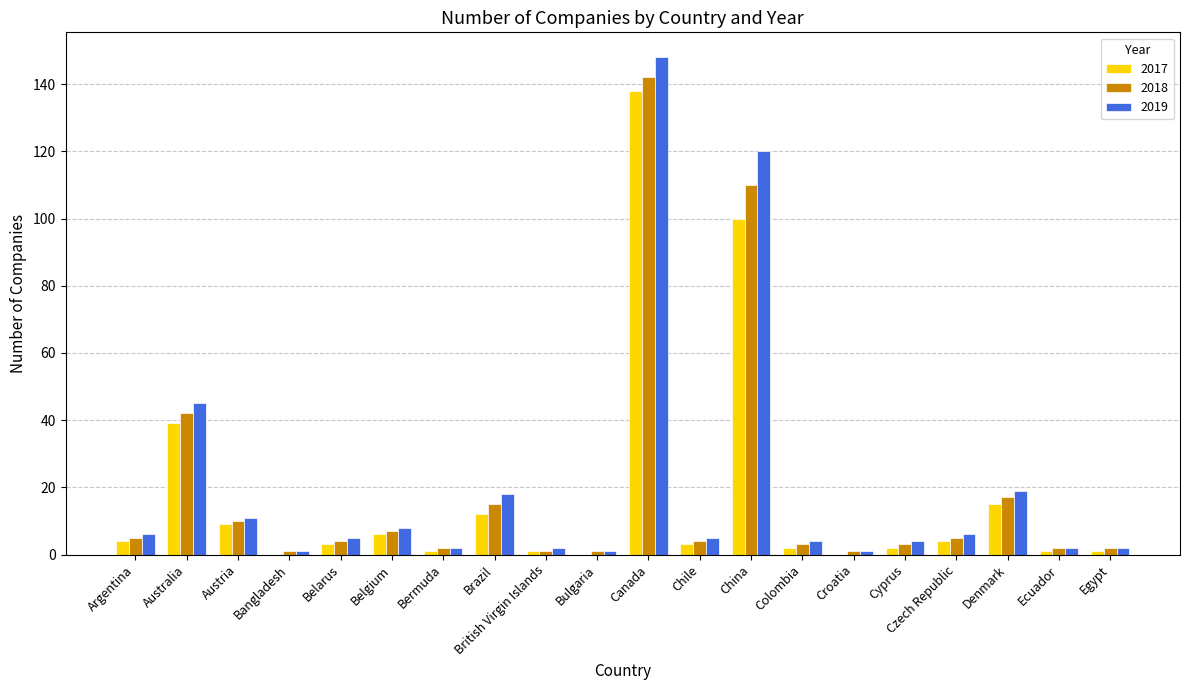

Which label corresponds to the largest value in the chart?

Canada